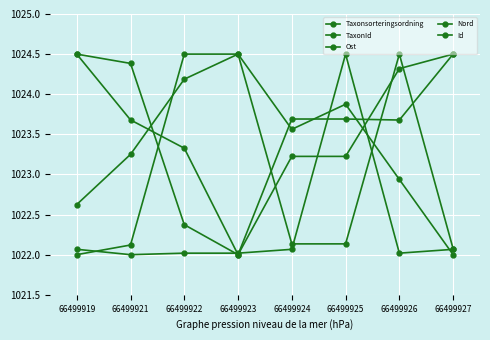

Which category has the highest value across all series?

66499922